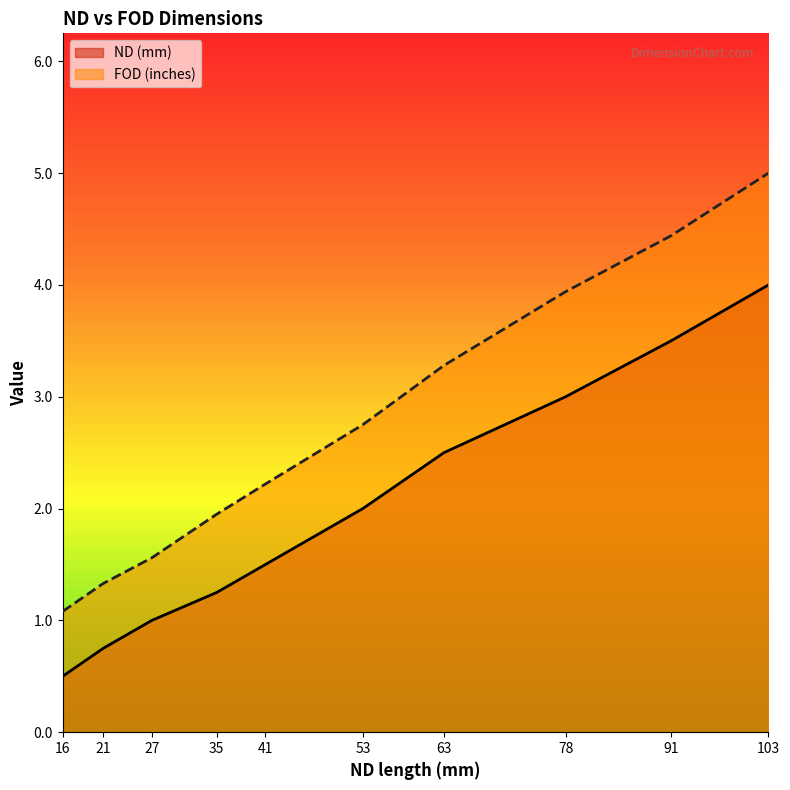

What is the approximate value of ND (mm) at 53?

2.0